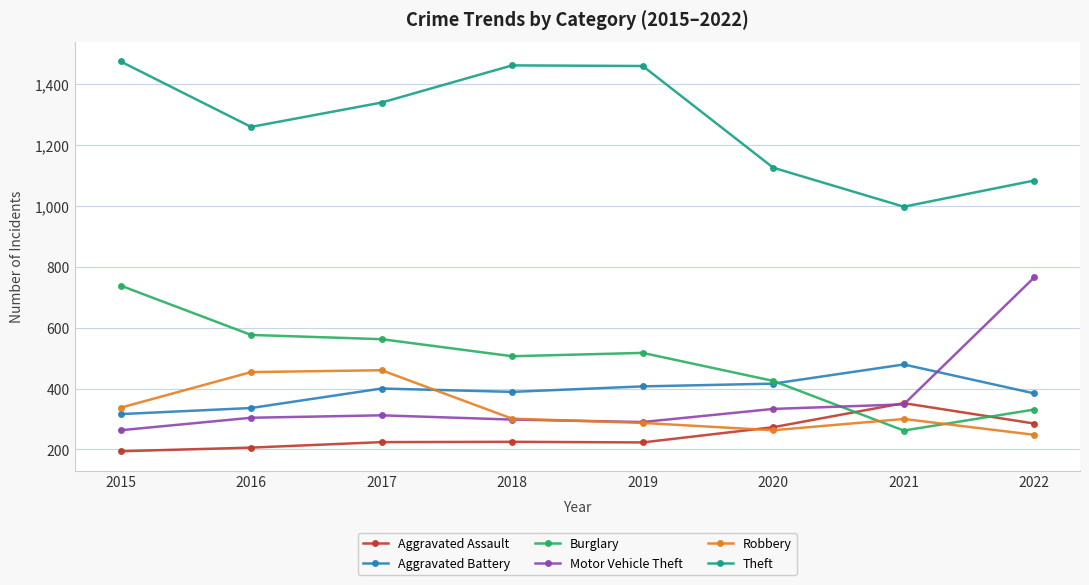

Which series has the largest total across all categories?

Theft